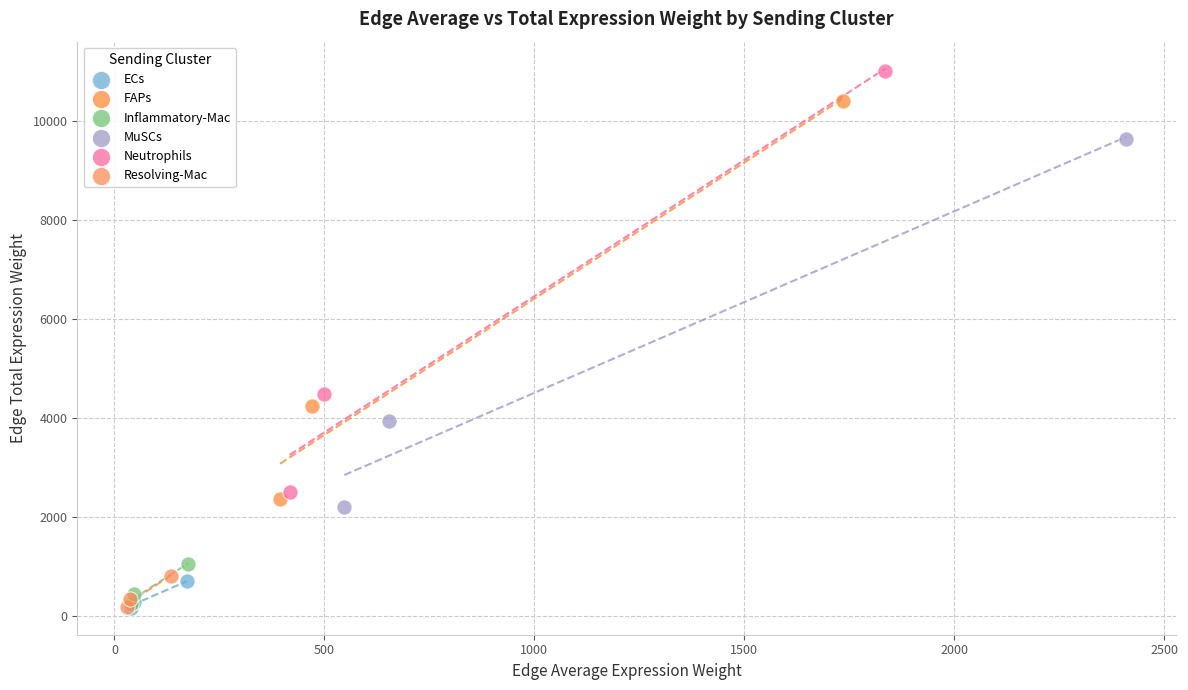

Which series contains the highest Y value?

Neutrophils